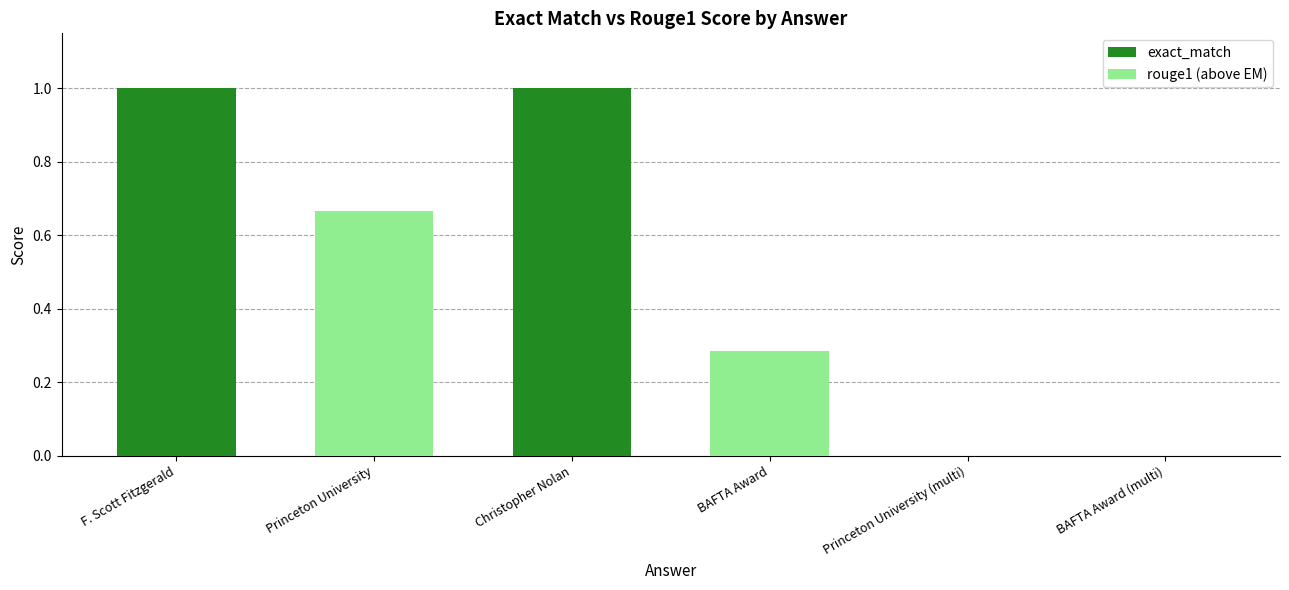

What is the sum of the exact_match values at BAFTA Award (multi) and Christopher Nolan?

1.0